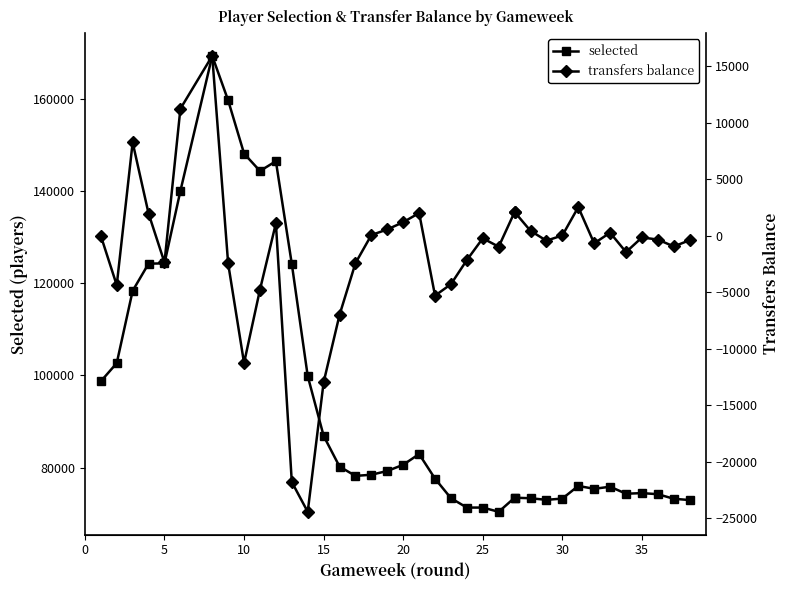

How many interior local peaks does the transfers balance series have?

8